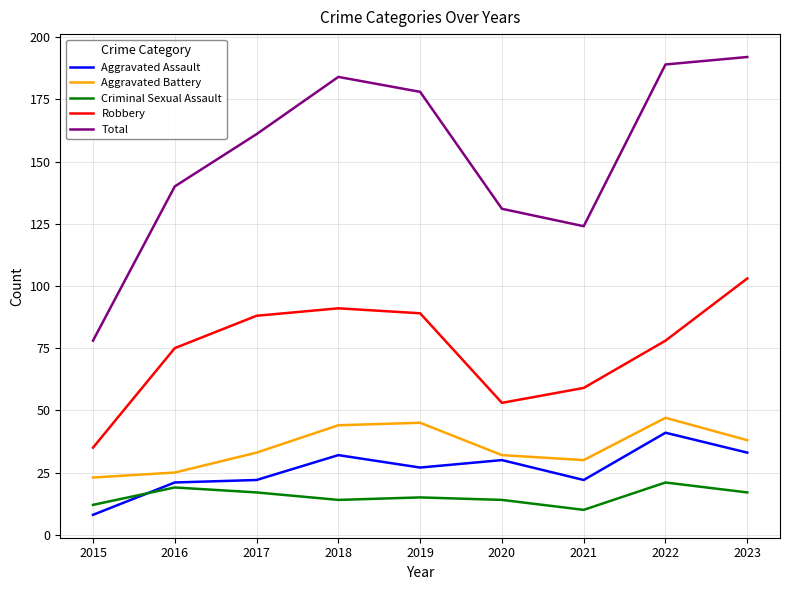

Reading left to right, what are all the values shown in this chart?

Aggravated Assault: 8	21	22	32	27	30	22	41	33
Aggravated Battery: 23	25	33	44	45	32	30	47	38
Criminal Sexual Assault: 12	19	17	14	15	14	10	21	17
Robbery: 35	75	88	91	89	53	59	78	103
Total: 78	140	161	184	178	131	124	189	192